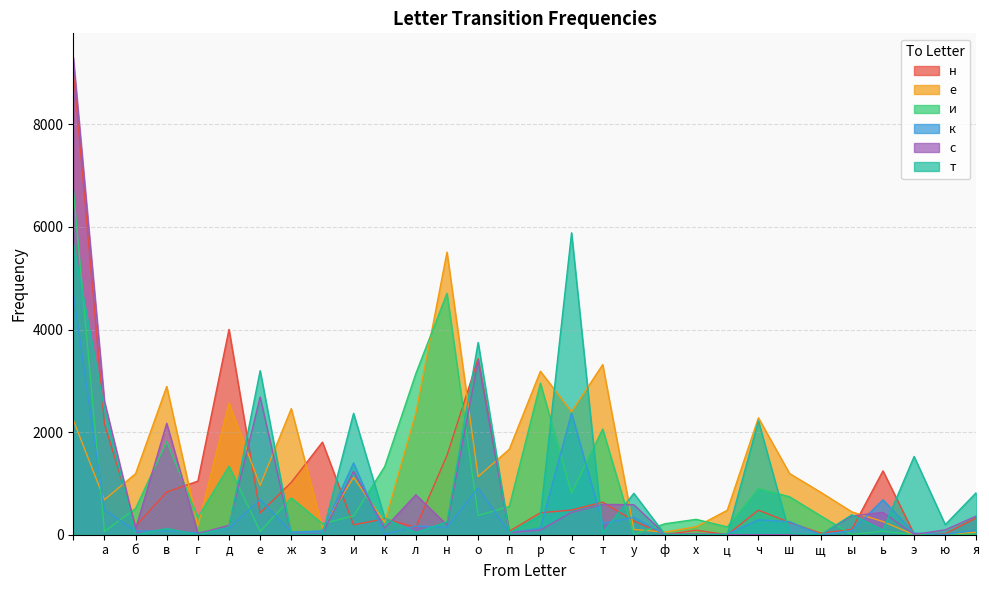

Does the chart have visible grid lines?

Yes